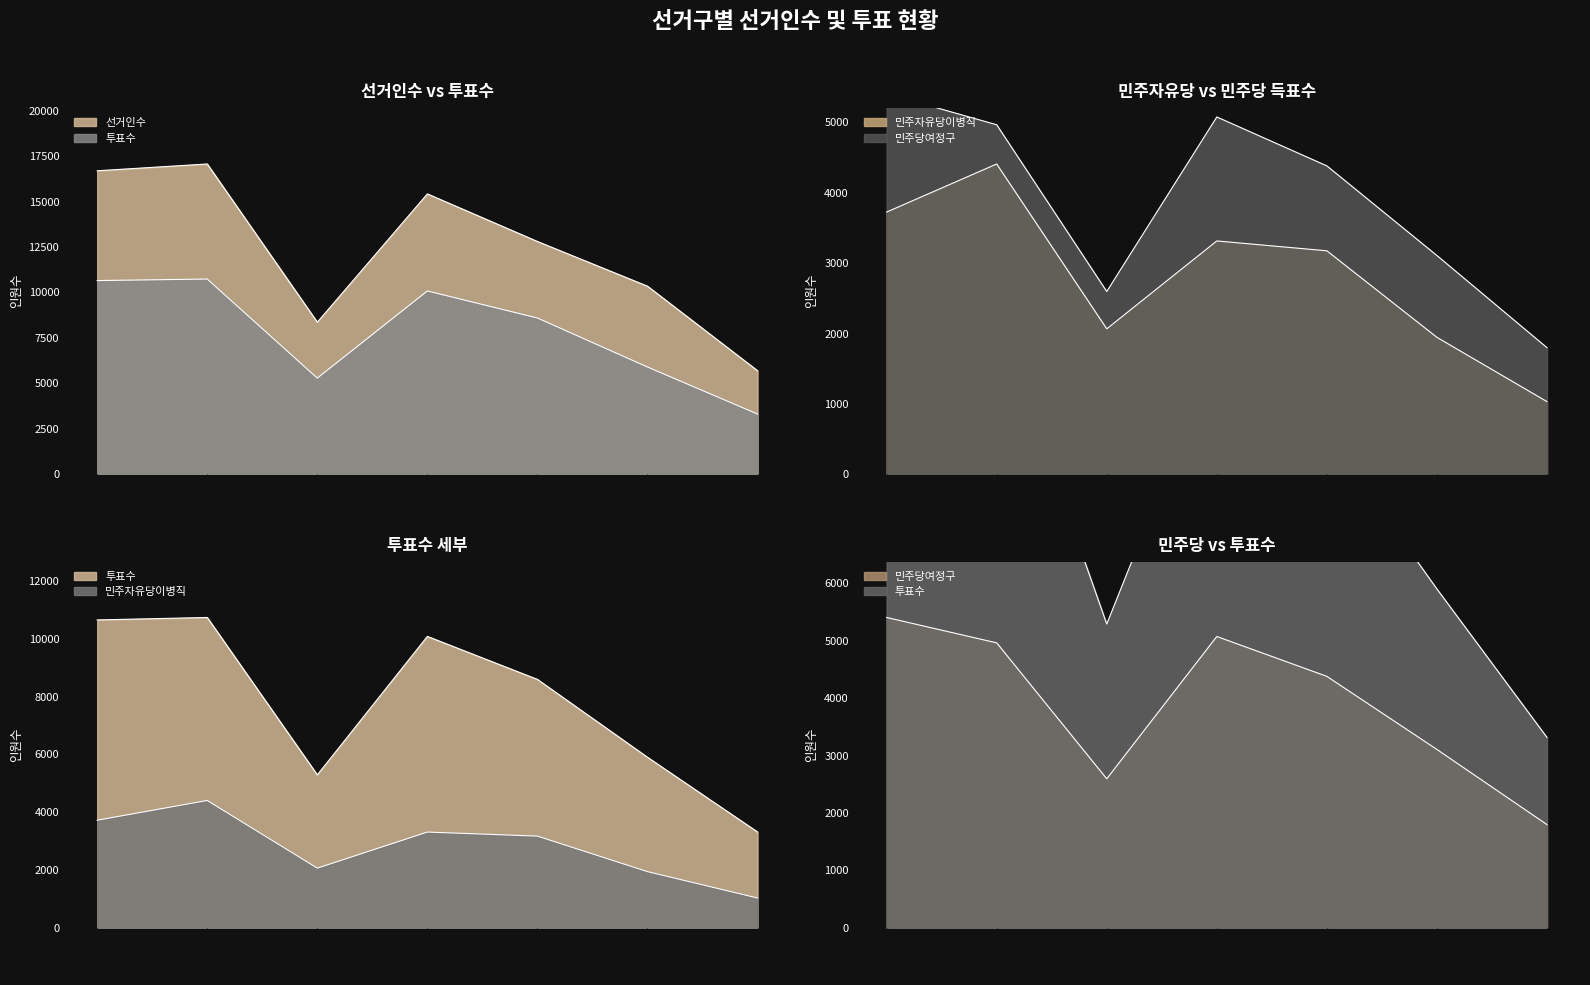

What is the sum of all 선거인수 values?

86394